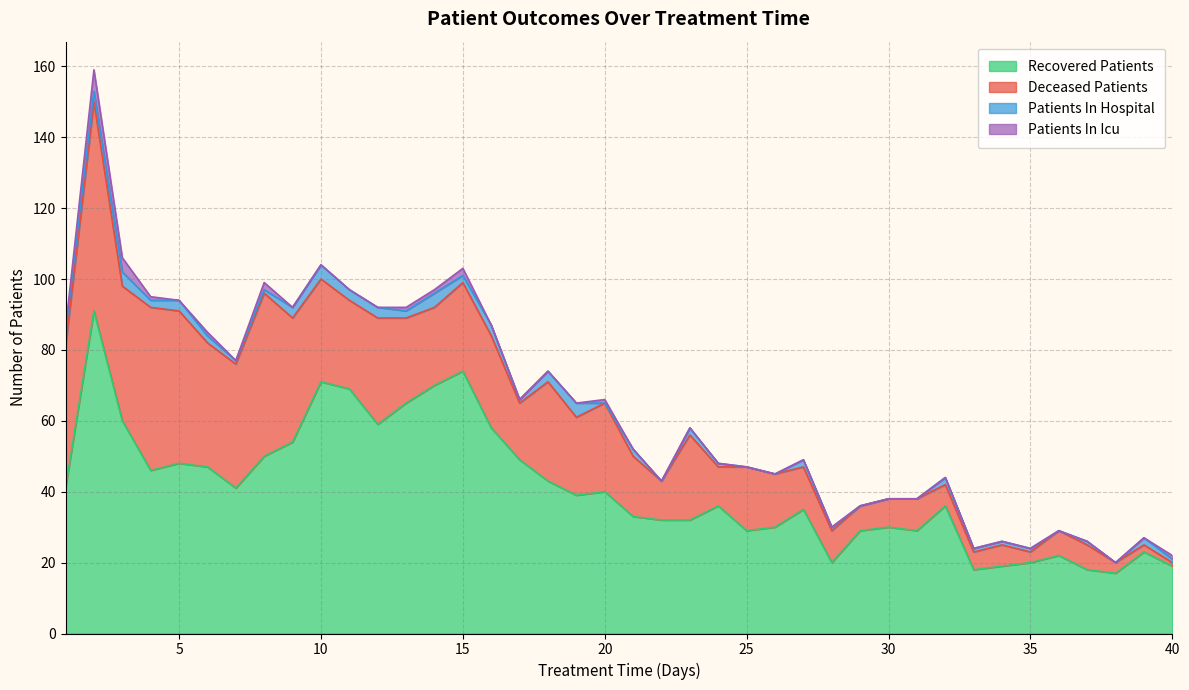

Reading left to right, list all the values displayed in this chart.

recovered_patients: 41	91	60	46	48	47	41	50	54	71	69	59	65	70	74	58	49	43	39	40	33	32	32	36	29	30	35	20	29	30	29	36	18	19	20	22	18	17	23	19
deceased_patients: 40	59	38	46	43	35	35	46	35	29	25	30	24	22	25	26	16	28	22	25	17	11	24	11	18	15	12	9	7	8	9	6	5	6	3	7	7	3	2	1
patients_in_hospital: 4	3	4	2	3	2	1	1	3	4	3	3	2	4	2	3	1	3	4	0	2	0	2	1	0	0	2	1	0	0	0	2	1	1	1	0	1	0	2	1
patients_in_icu: 1	6	4	1	0	1	0	2	0	0	0	0	1	1	2	0	0	0	0	1	0	0	0	0	0	0	0	0	0	0	0	0	0	0	0	0	0	0	0	1